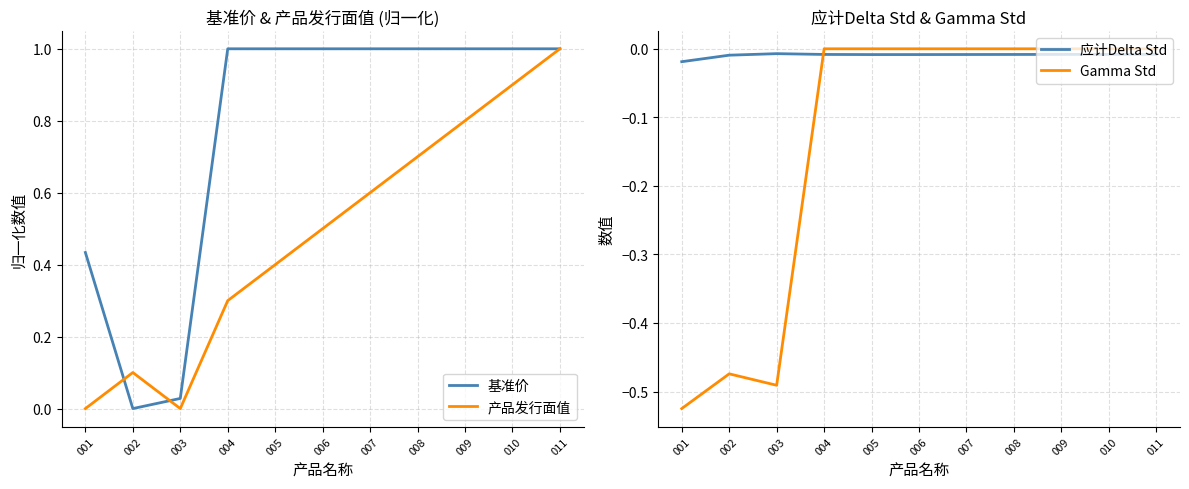

Reading right to left, what are all the values shown in this chart?

基准价: 011=1.0	010=1.0	009=1.0	008=1.0	007=1.0	006=1.0	005=1.0	004=1.0	003=0.0	002=0.0	001=0.4
产品发行面值: 011=1.0	010=0.9	009=0.8	008=0.7	007=0.6	006=0.5	005=0.4	004=0.3	003=0.0	002=0.1	001=0.0
应计Delta Std: 011=-0.0	010=-0.0	009=-0.0	008=-0.0	007=-0.0	006=-0.0	005=-0.0	004=-0.0	003=-0.0	002=-0.0	001=-0.0
Gamma Std: 011=0.0	010=0.0	009=0.0	008=0.0	007=0.0	006=0.0	005=0.0	004=0.0	003=-0.5	002=-0.5	001=-0.5